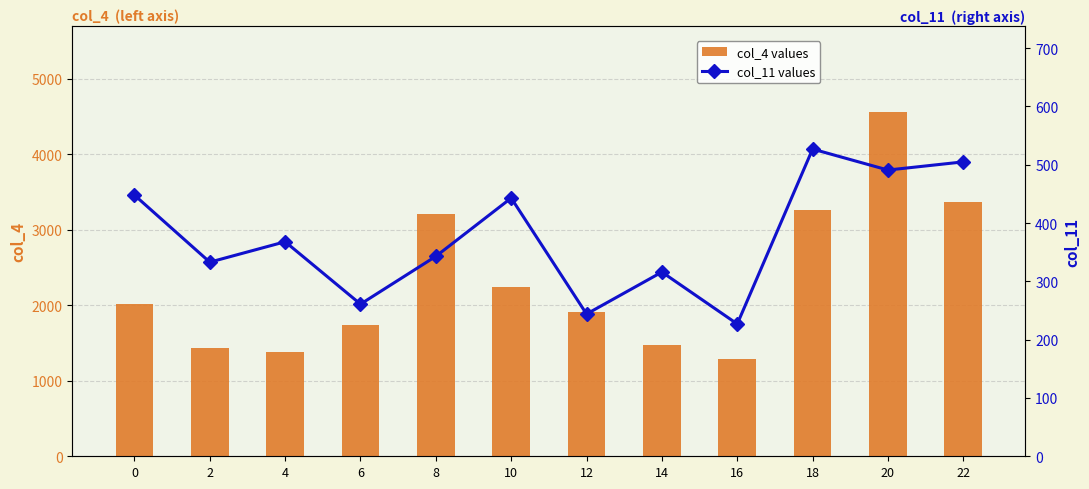

The col_4 values series shows 2563.0 at 2. True or false?

False